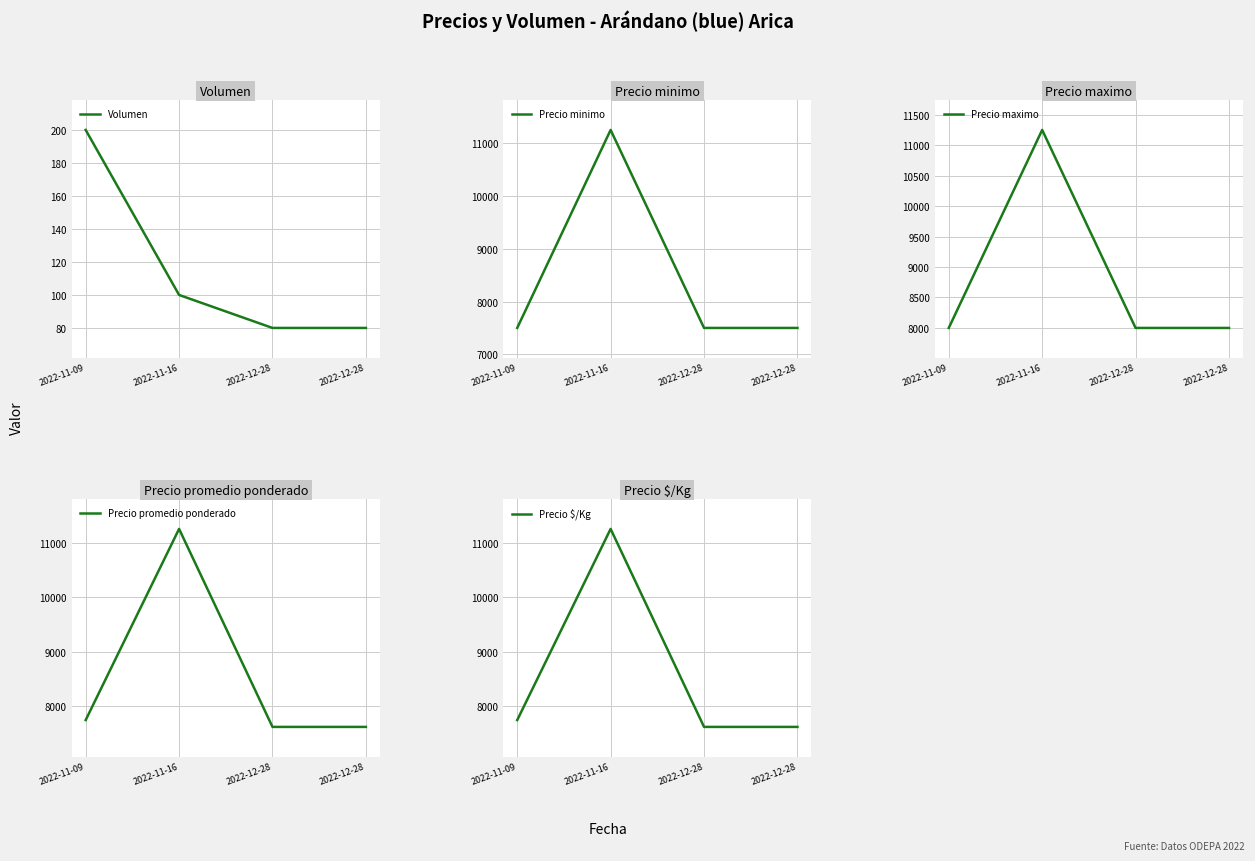

At which label is Precio maximo closest to 9625?

2022-11-09